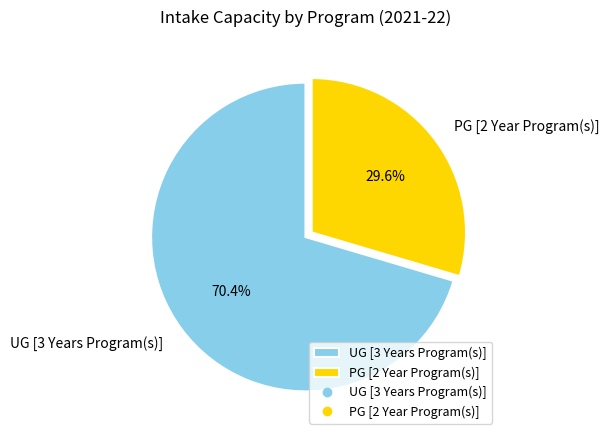

What is the smallest slice in the pie chart?

PG [2 Year Program(s)]